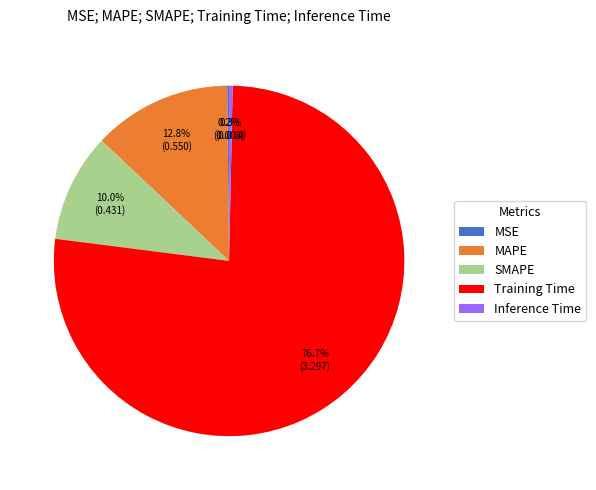

Is Training Time the majority of the pie?

Yes